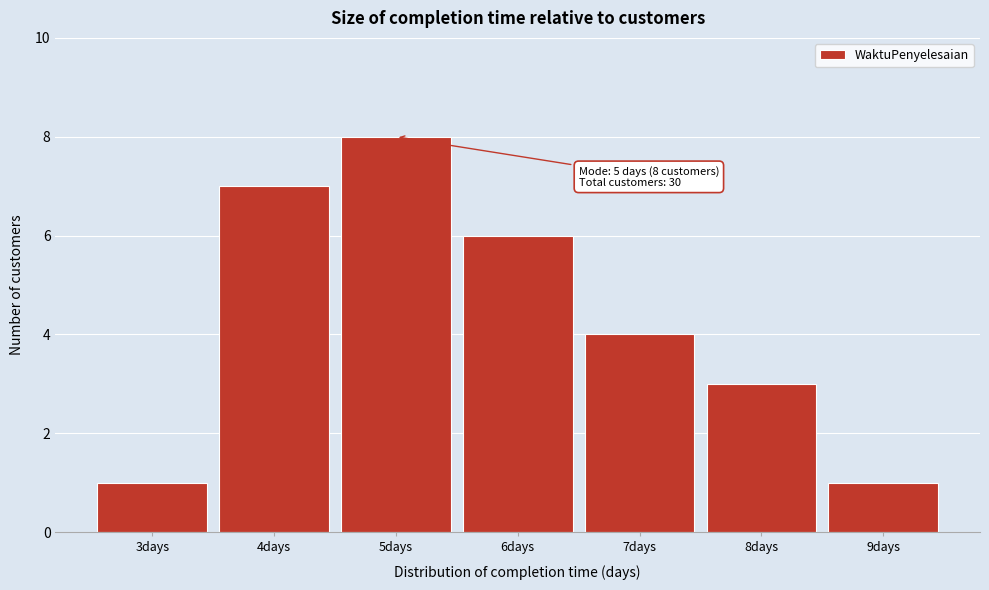

Reading right to left, what are all the values shown in this chart?

1	3	4	6	8	7	1